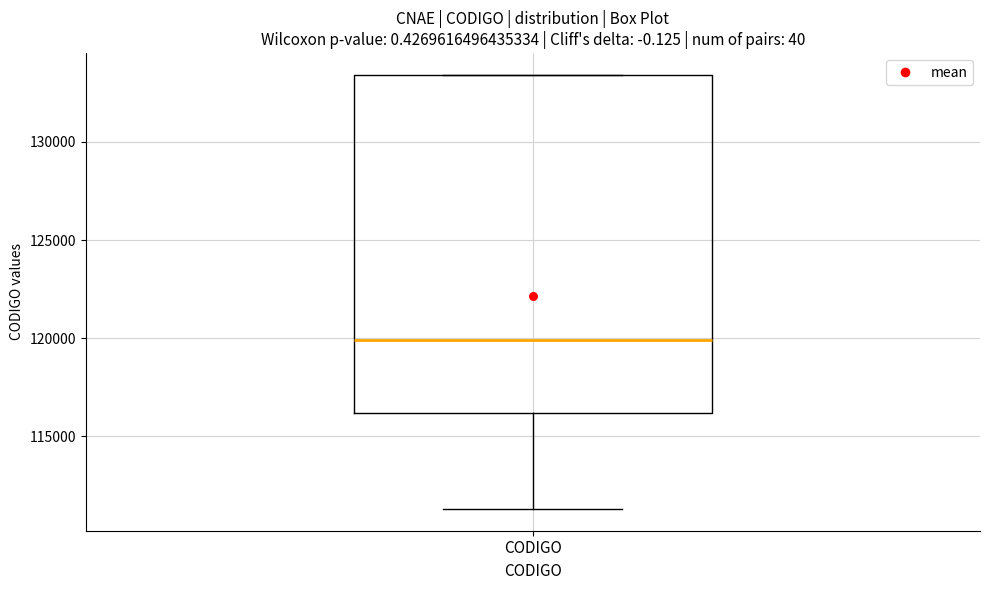

Where is the lower edge of the box for CODIGO on the y-axis? The values are not printed on the chart, so give them approximately, as read against the axis.

116000